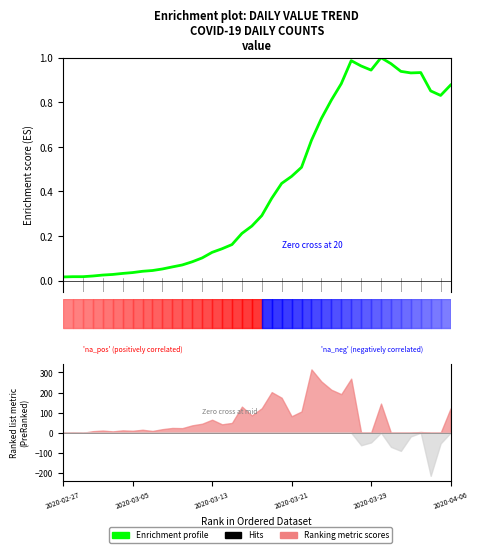

Where is the data nearest to the value 0?

2020-02-27